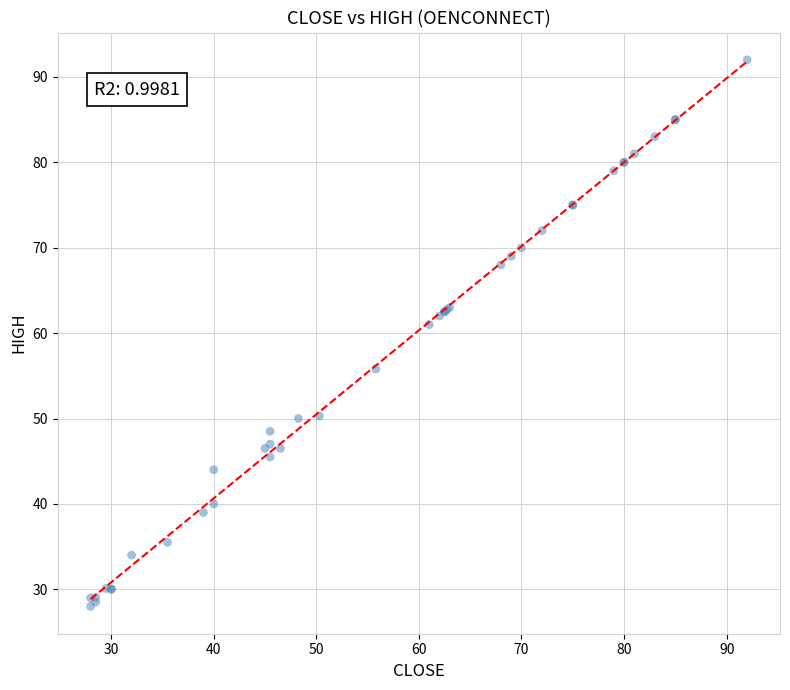

What Y value in the scatter plot is closest to 60?

61.0